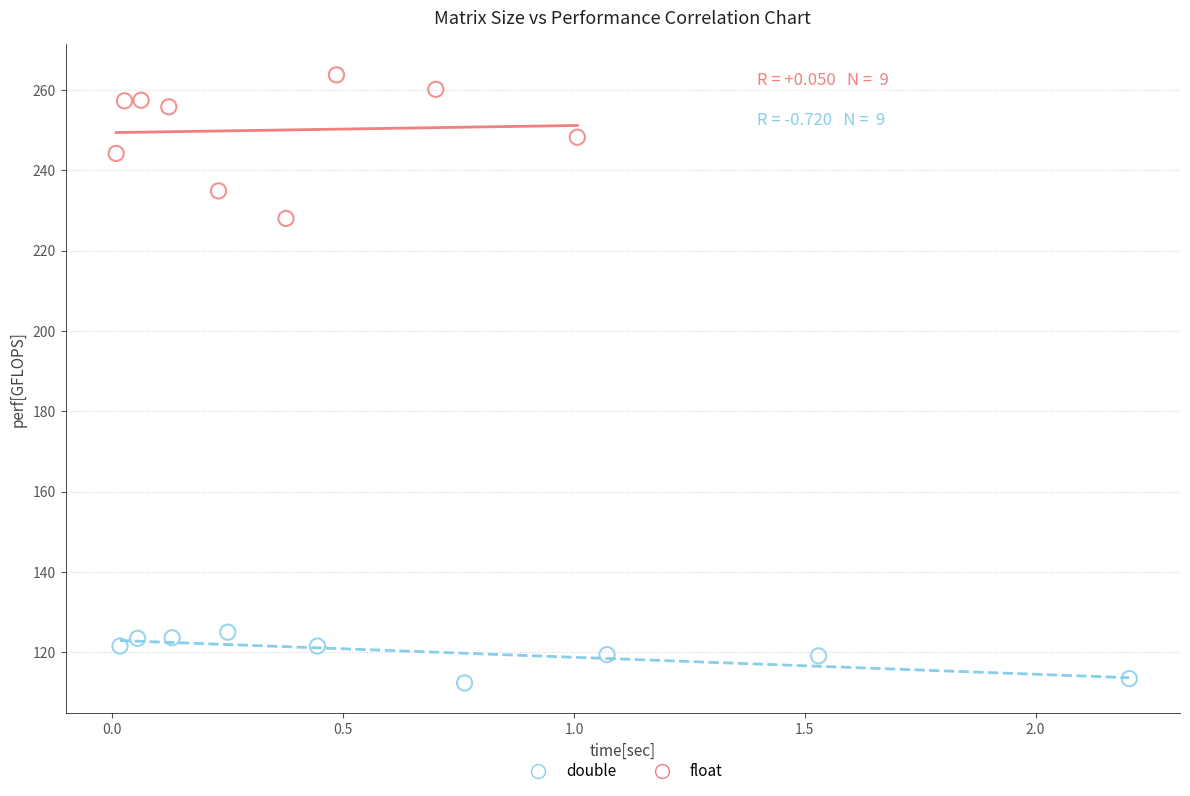

What are all the series names shown in the legend?

double, float